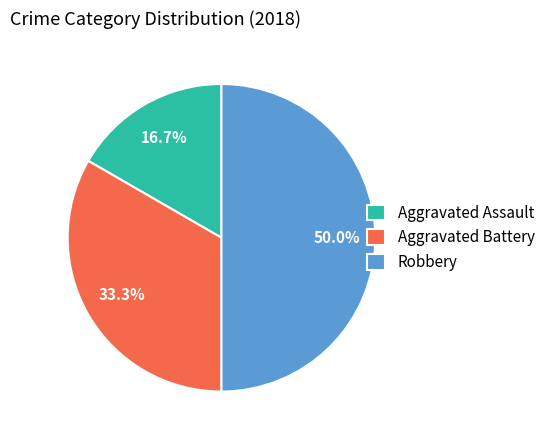

To the nearest percent, what is the combined percentage of Aggravated Assault and Aggravated Battery?

50%